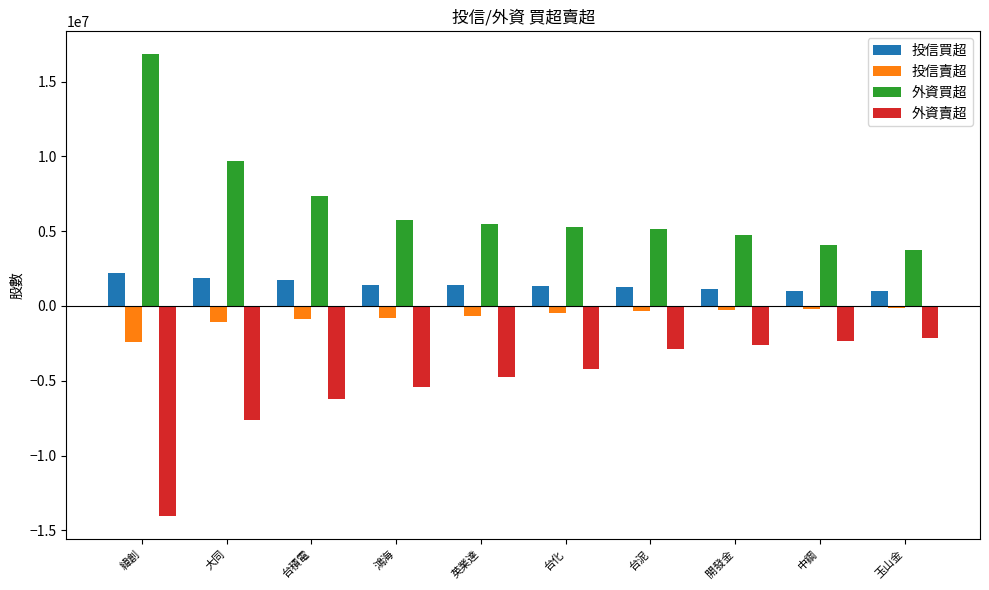

The 投信賣超 series shows -790000 at 鴻海. True or false?

True